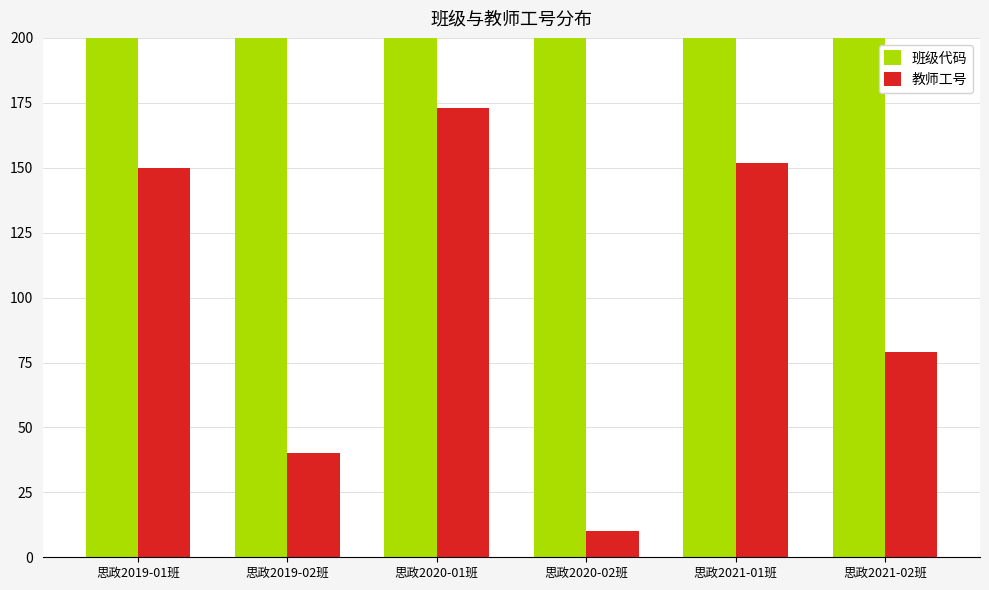

Reading left to right, transcribe all the data shown in this chart.

班级代码: 思政2019-01班=2902201901	思政2019-02班=2902201902	思政2020-01班=2902202001	思政2020-02班=2902202002	思政2021-01班=2902202101	思政2021-02班=2902202102
教师工号: 思政2019-01班=150	思政2019-02班=40	思政2020-01班=173	思政2020-02班=10	思政2021-01班=152	思政2021-02班=79